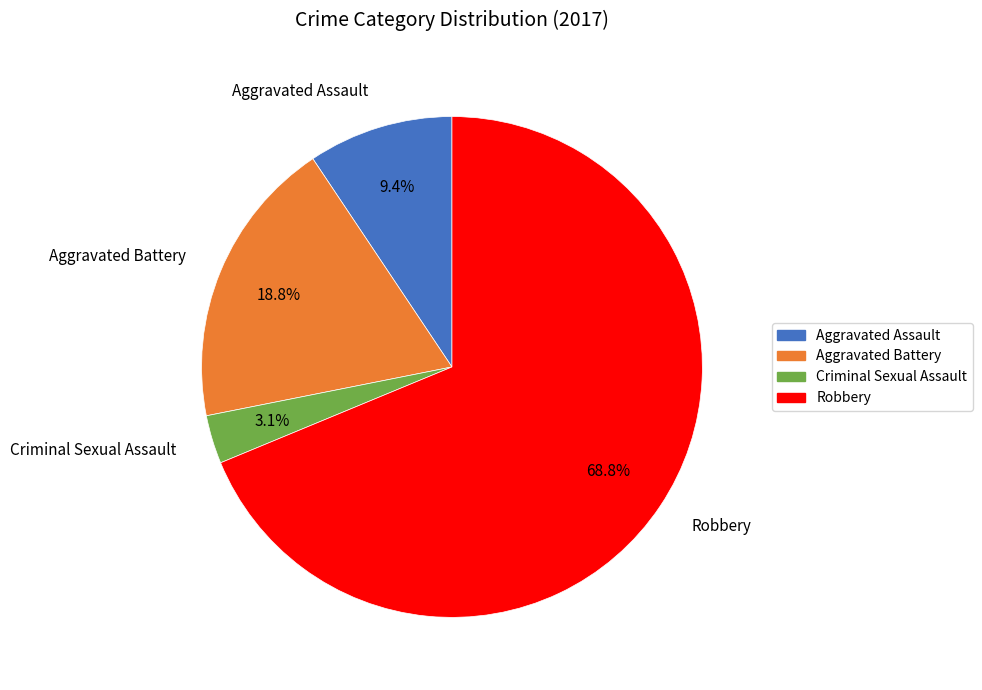

Does any single category account for the majority?

Yes